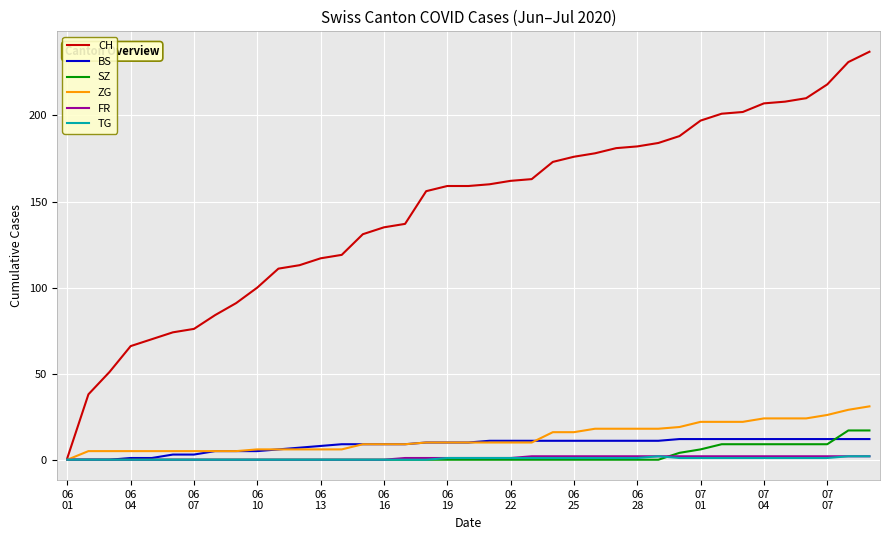

How many values in the SZ series exceed 0?

10